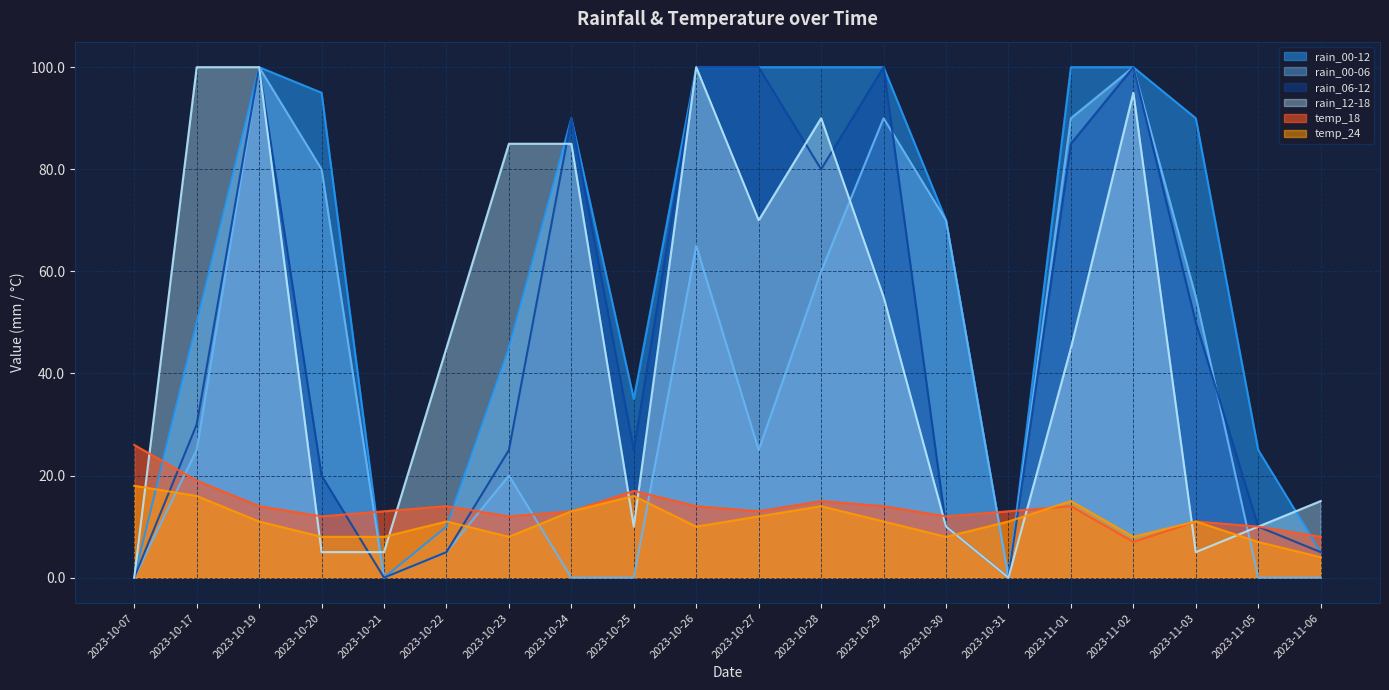

At which label is rain_00-06 closest to 50?

2023-11-03